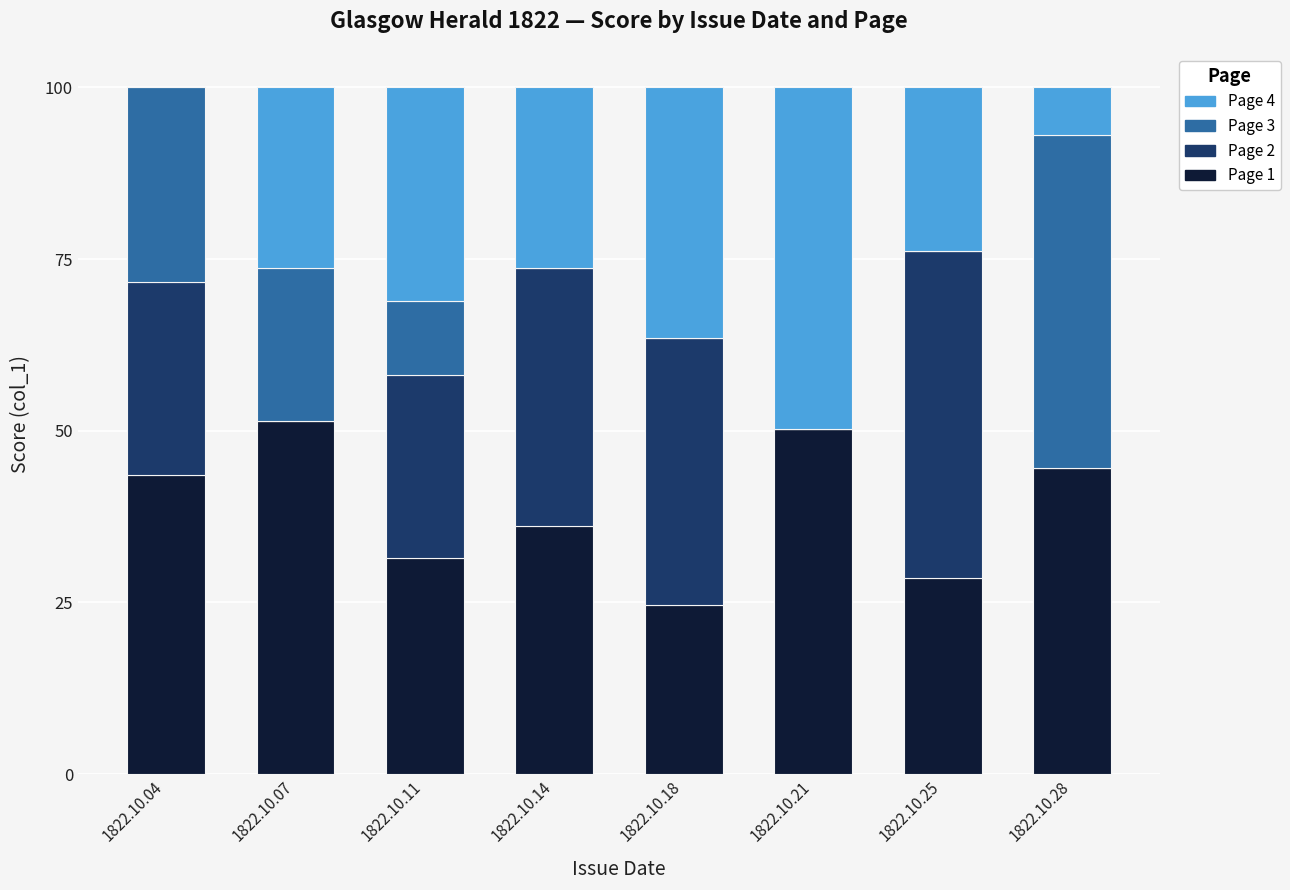

What is the total value across all series at 1822.10.28?

100.0